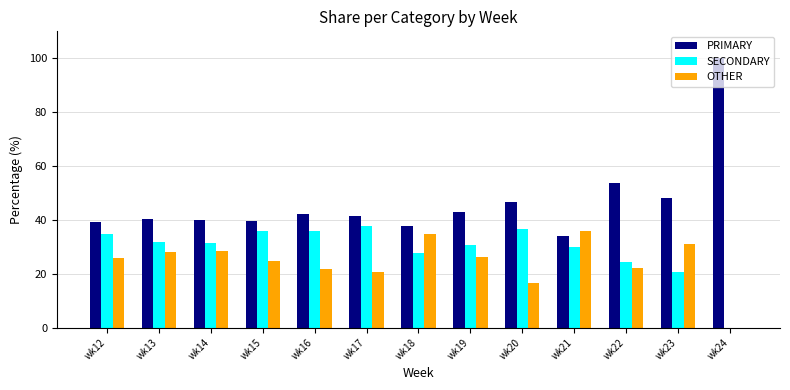

Read the PRIMARY value at wk18.

37.6